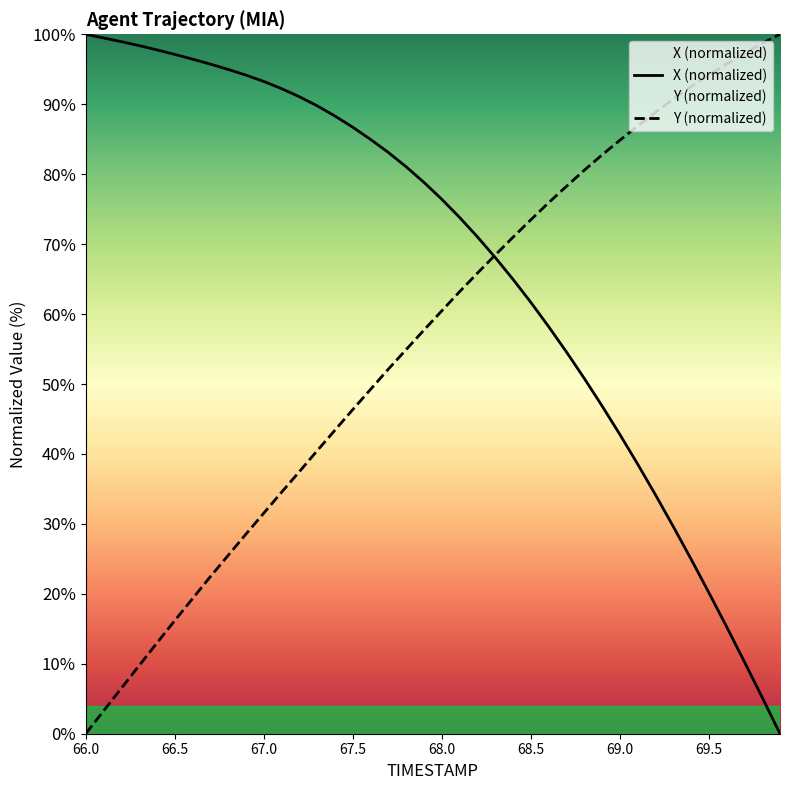

What is the sum of the X values at 66.6 and 66.7?

192.2